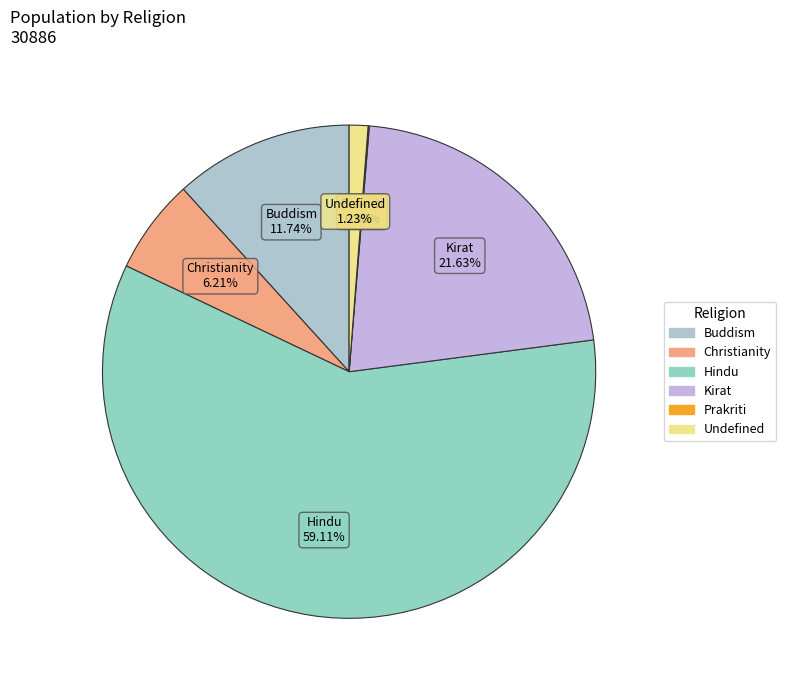

Which slice represents more than half of the pie?

Hindu